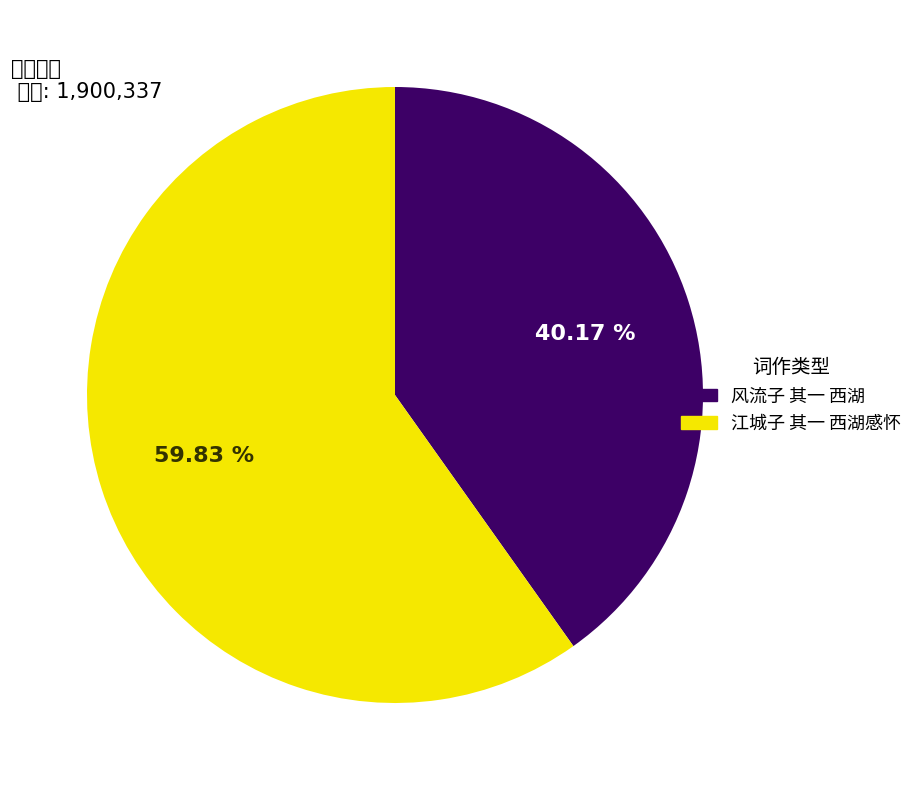

Combined, do 风流子 其一 西湖 and 江城子 其一 西湖感怀 account for over 50%?

Yes